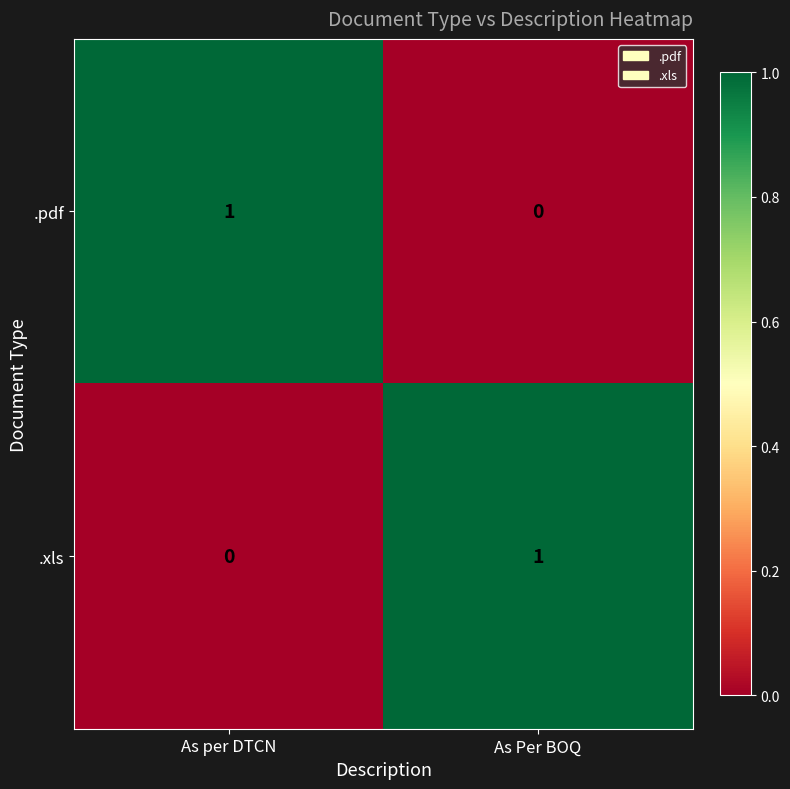

Count the number of categories in the chart.

2